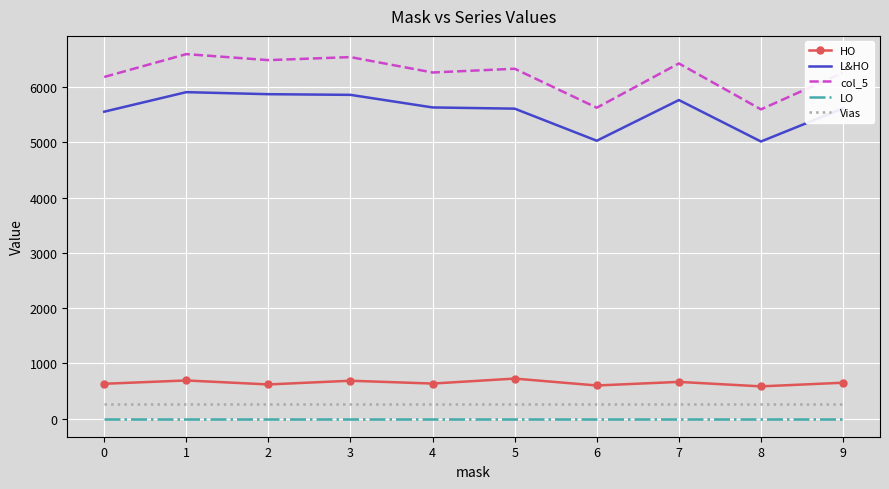

True or false: LO and col_5 intersect in this chart.

False